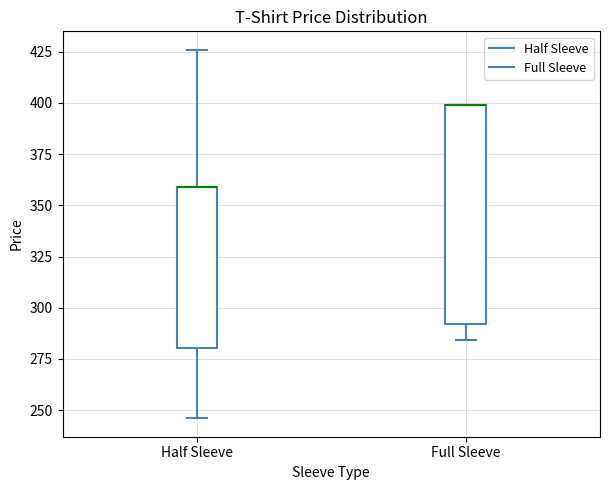

Where is the upper edge of the box for Half Sleeve on the y-axis? The values are not printed on the chart, so give them approximately, as read against the axis.

360